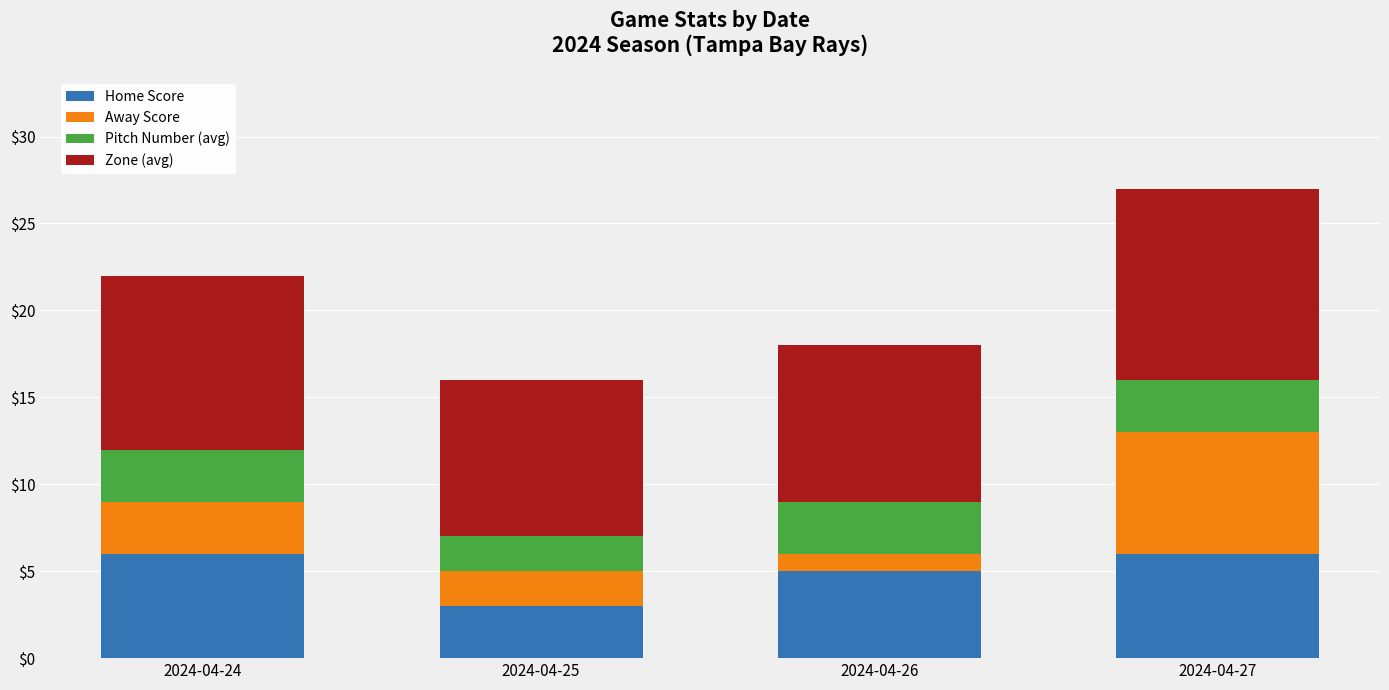

What value does the Home Score series have at 2024-04-25?

3